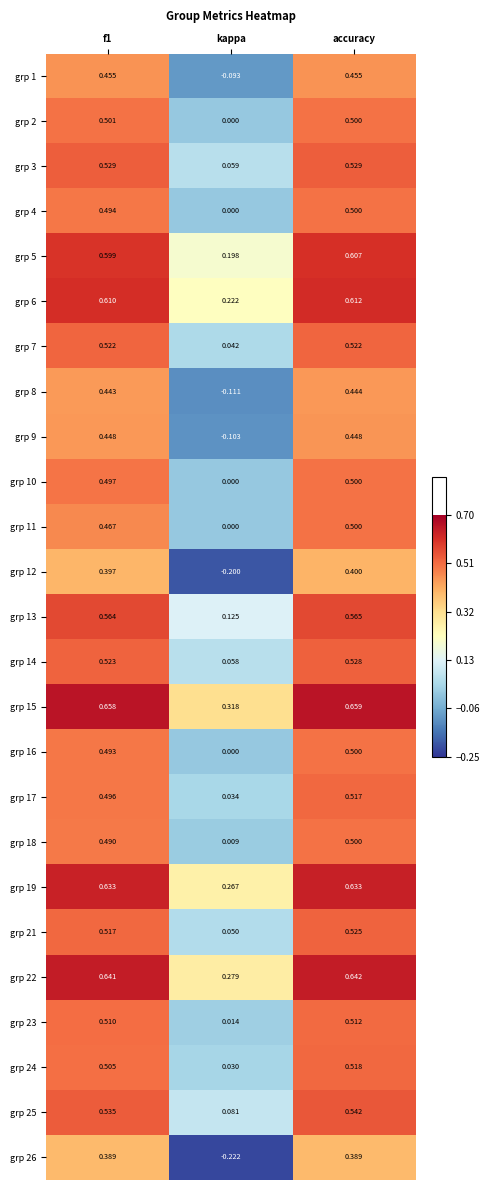

At which category is the sum across all series the highest?

accuracy